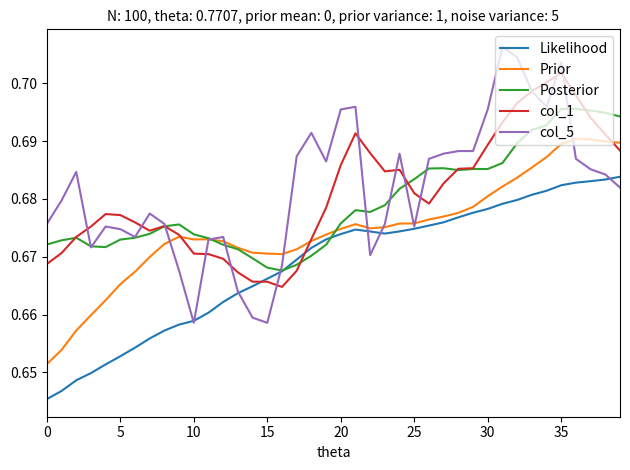

Which series has the largest total across all categories?

col_5